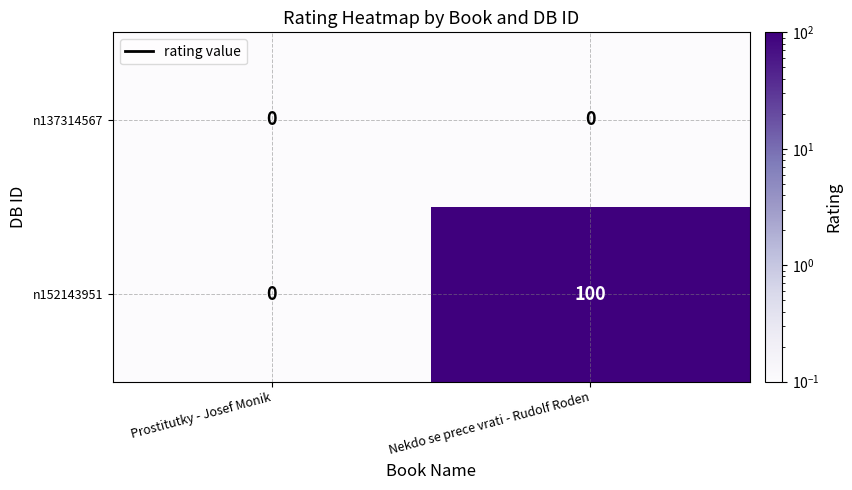

At which label is n152143951 closest to 50?

Prostitutky - Josef Monik